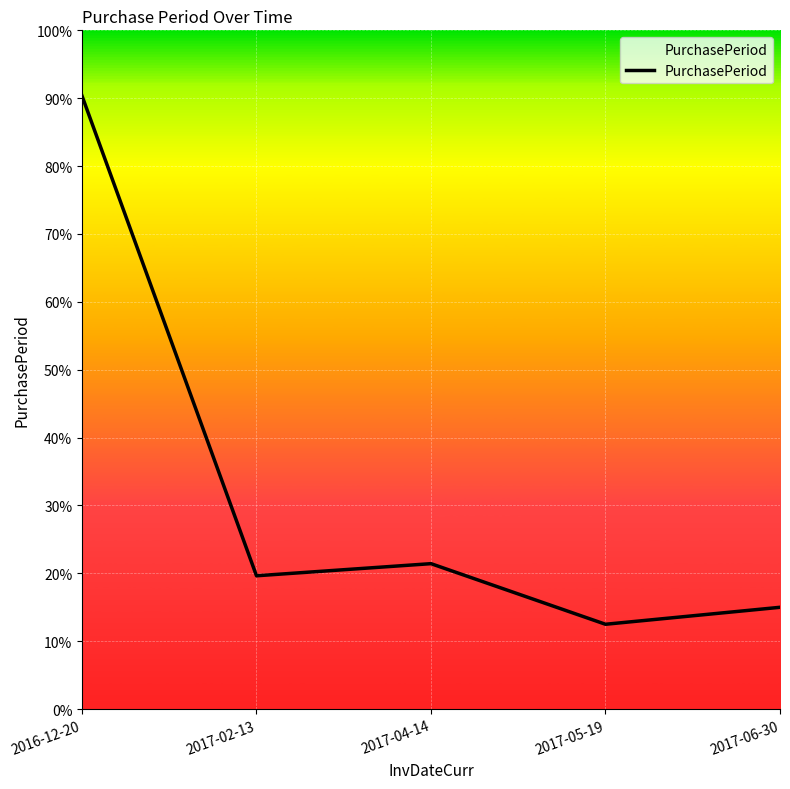

Rank the categories by value from highest to lowest.

2016-12-20, 2017-04-14, 2017-02-13, 2017-06-30, 2017-05-19